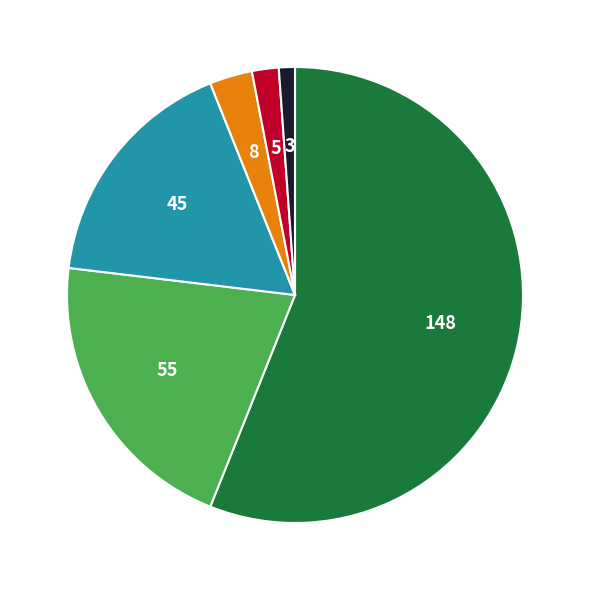

Is there a majority slice in this chart?

Yes